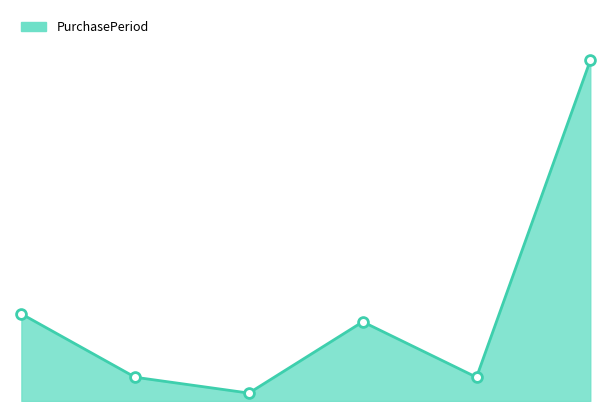

How many lines are shown in the chart?

1